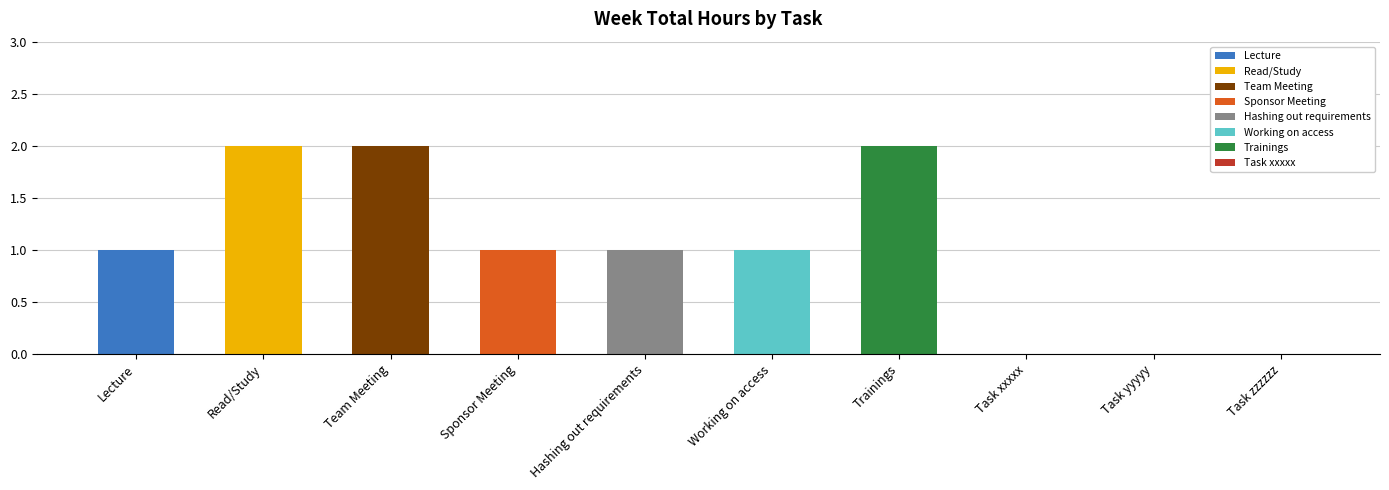

Reading left to right, extract all data points from this chart.

Lecture=1	Read/Study=2	Team Meeting=2	Sponsor Meeting=1	Hashing out requirements=1	Working on access=1	Trainings=2	Task xxxxx=0	Task yyyyy=0	Task zzzzzz=0